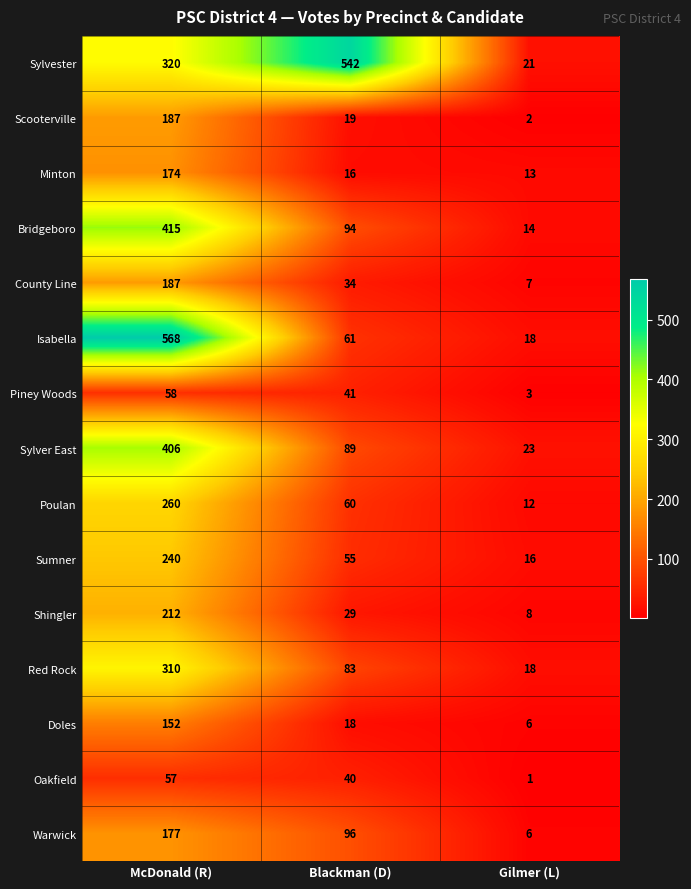

Read the Isabella value at Gilmer (L), to the nearest 10.

20